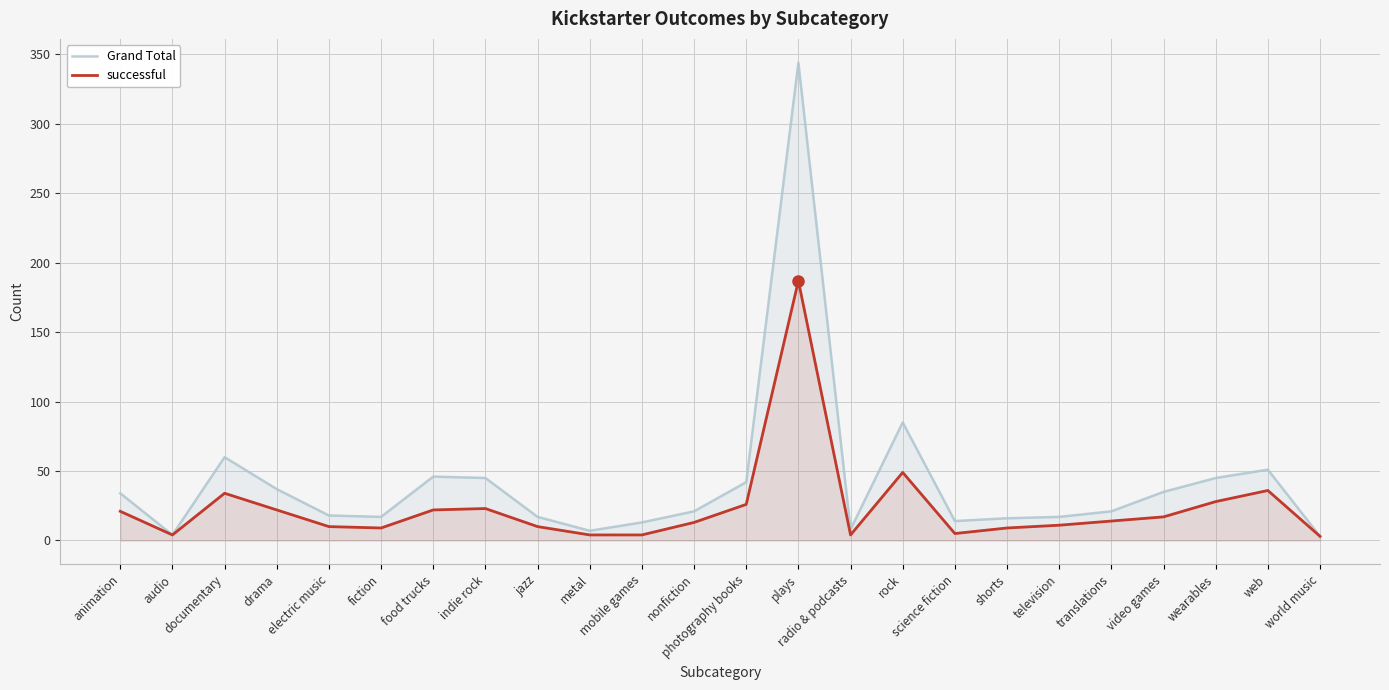

At which label is successful closest to 95?

rock